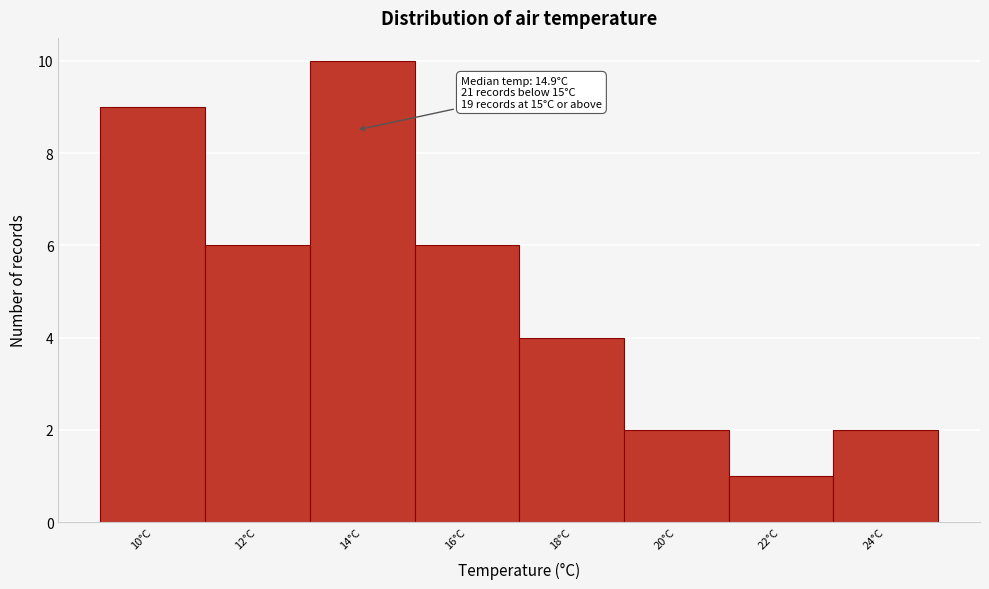

Reading left to right, list all the values displayed in this chart.

10°C=9	12°C=6	14°C=10	16°C=6	18°C=4	20°C=2	22°C=1	24°C=2